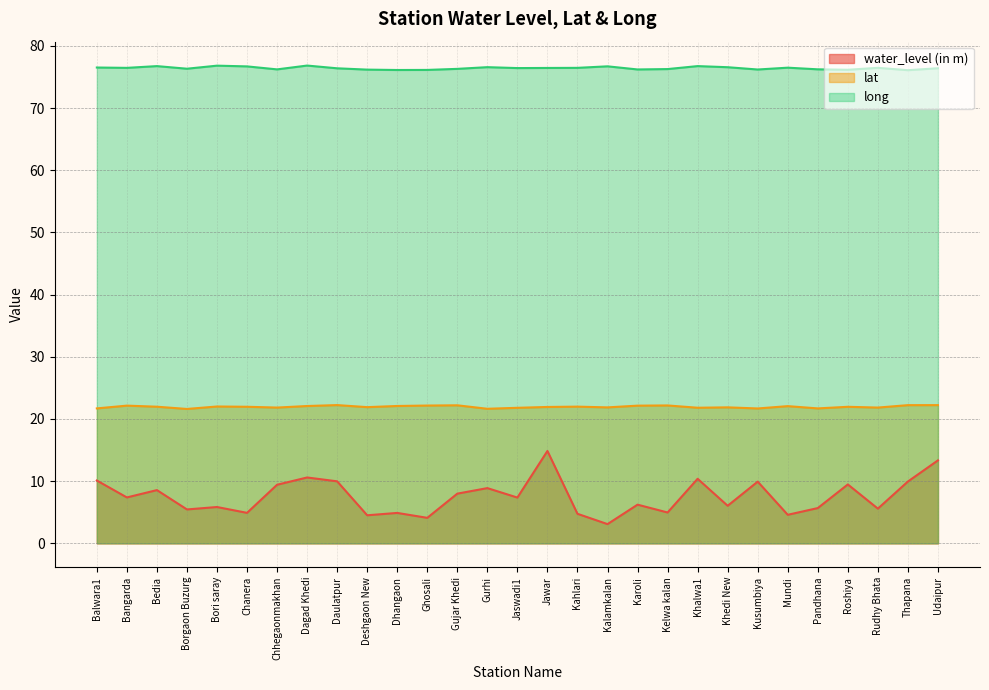

How many lines are shown in the chart?

3